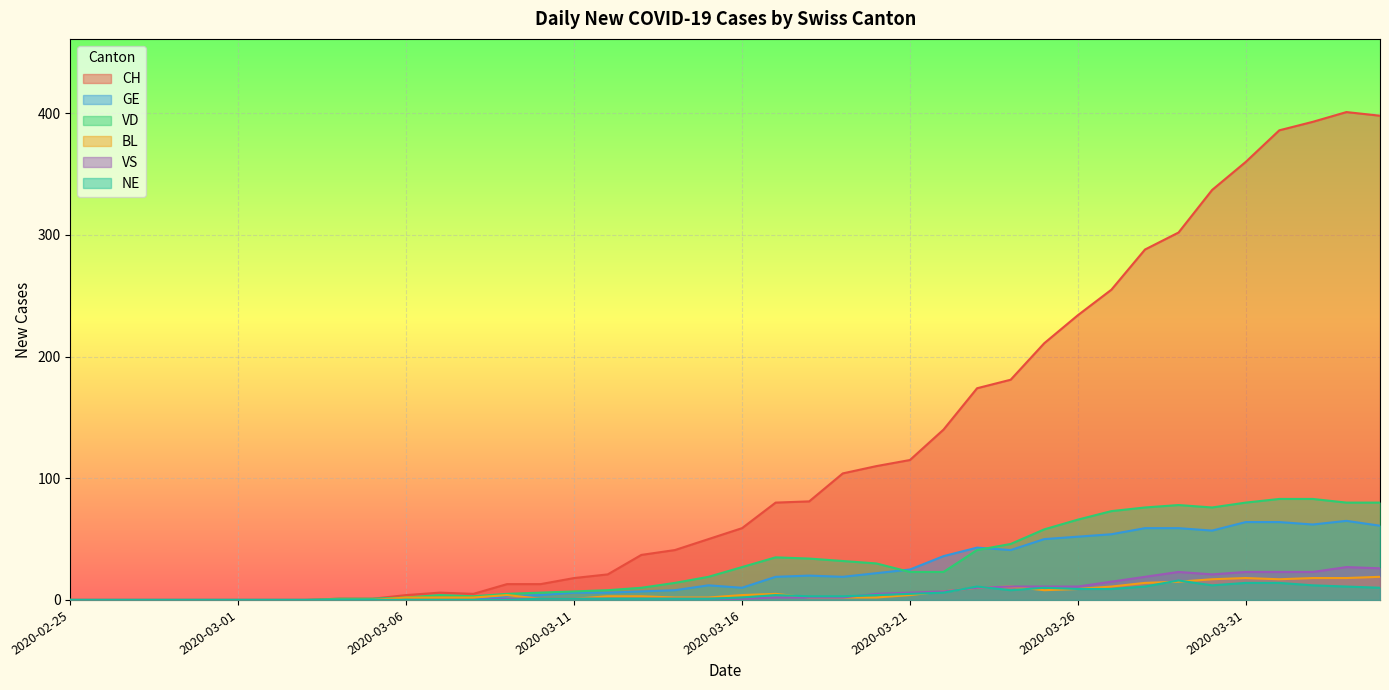

Is it true that NE equals 1 at 2020-03-14?

True